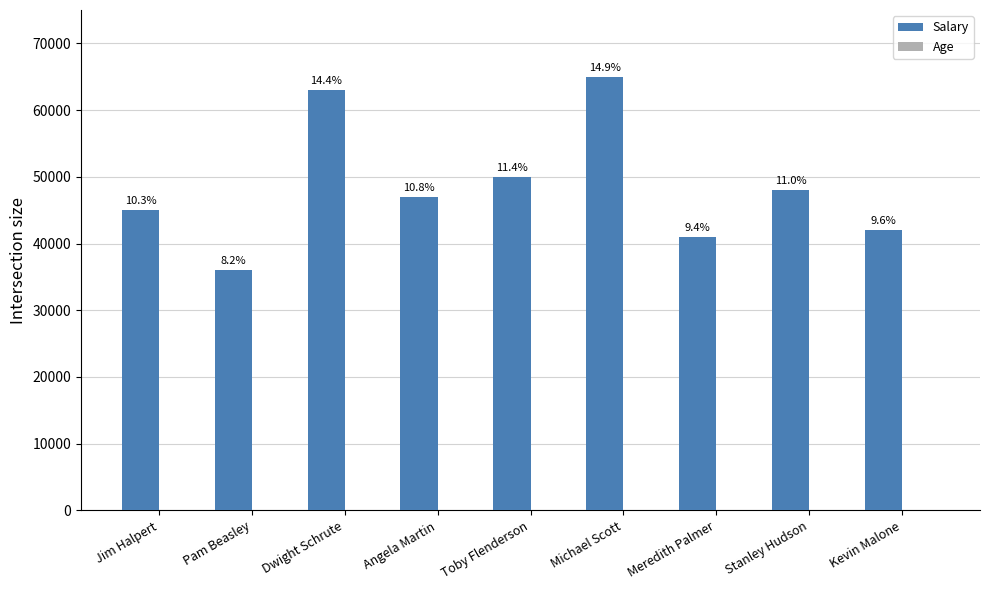

Are the bars horizontal?

No